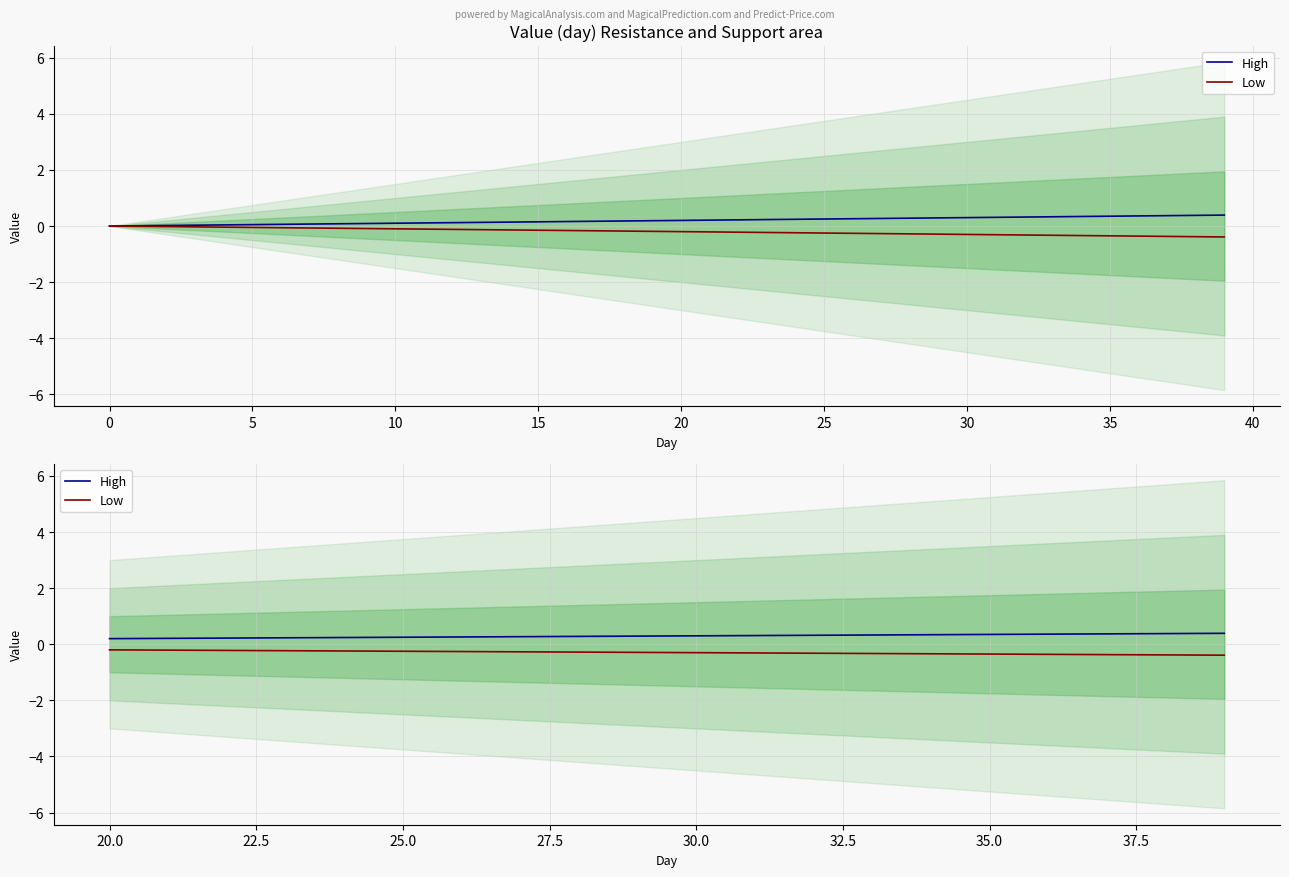

True or false: Low and High cross at least once.

False